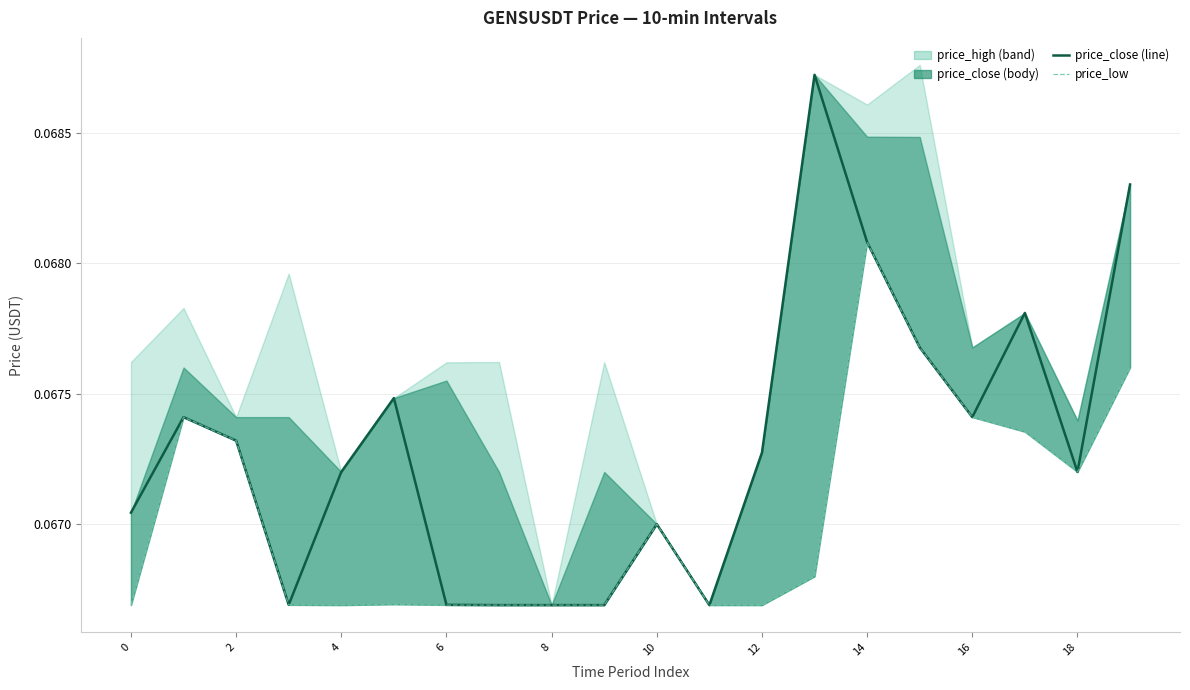

What is the total value across all series at 18?

0.1